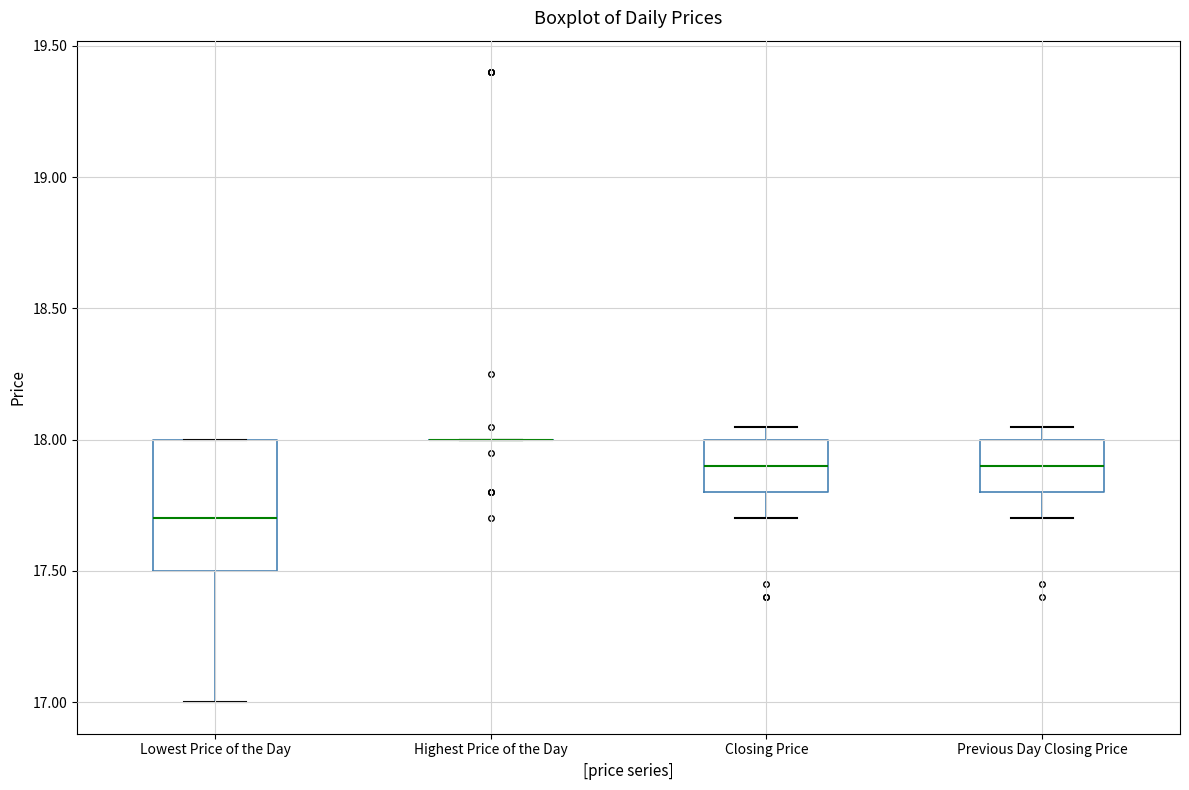

Reading left to right, read every box against the y-axis: the position of its median line, the range the box covers, and the ends of its whiskers. The values are not printed on the chart, so give them approximately, as read against the axis.

Lowest Price of the Day: median 17.70, box 17.50 to 18.00, whiskers 17.00 to 18.00
Highest Price of the Day: box collapsed to a line at 18.00, whiskers 18.00 to 18.00
Closing Price: median 17.90, box 17.80 to 18.00, whiskers 17.70 to 18.05
Previous Day Closing Price: median 17.90, box 17.80 to 18.00, whiskers 17.70 to 18.05